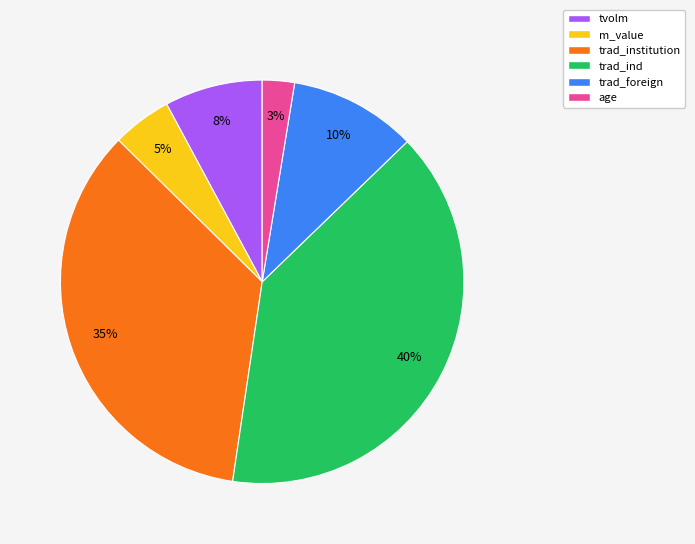

Rank the categories by value from highest to lowest.

trad_ind, trad_institution, trad_foreign, tvolm, m_value, age